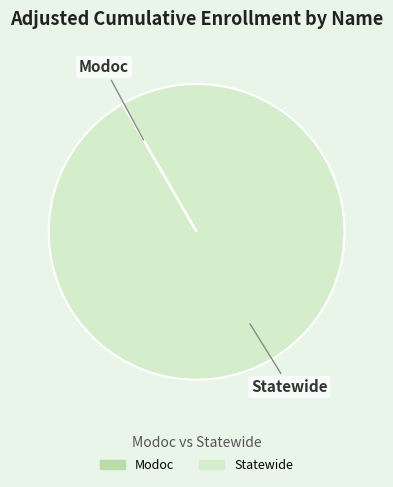

Which slice is the largest?

Statewide